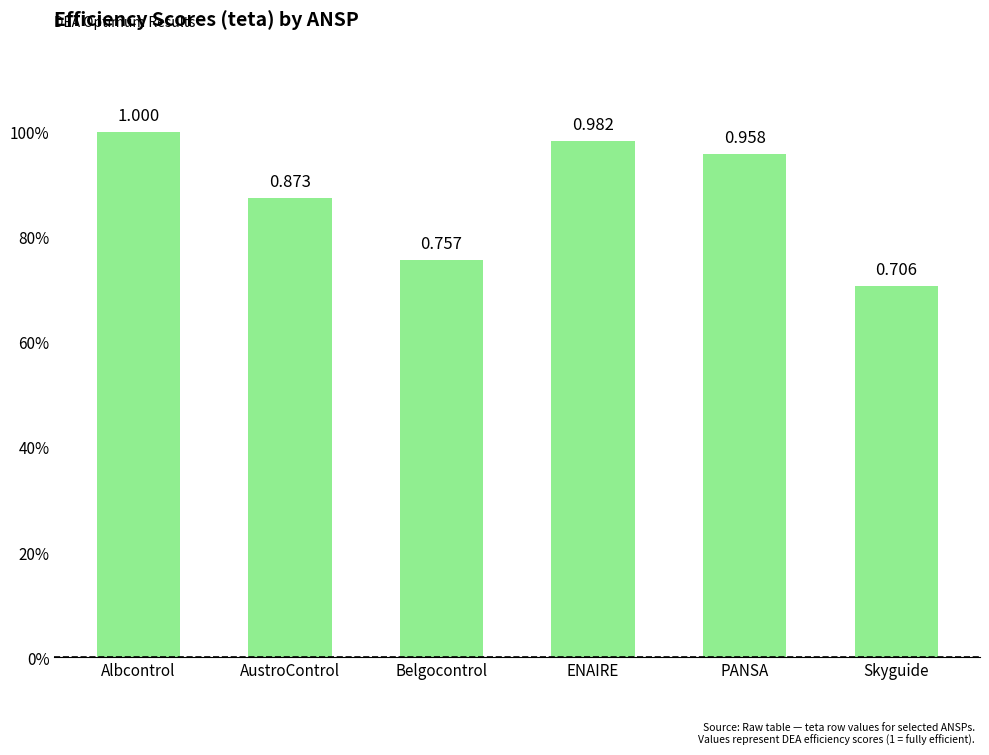

True or false: the data shows 0.2 at AustroControl.

False